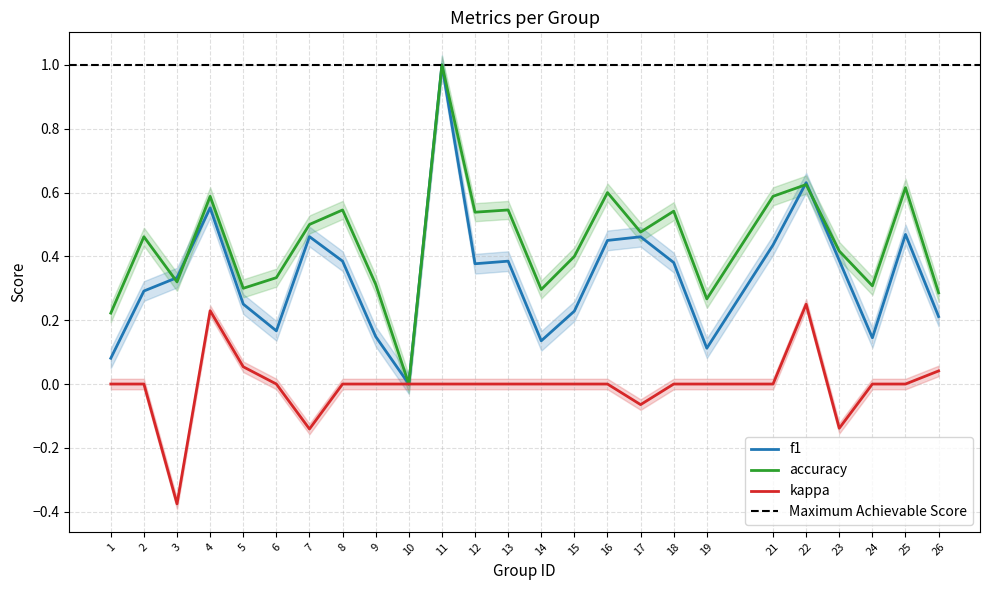

Reading right to left, list all the values displayed in this chart.

f1: 26=0.2	25=0.5	24=0.1	23=0.4	22=0.6	21=0.4	19=0.1	18=0.4	17=0.5	16=0.5	15=0.2	14=0.1	13=0.4	12=0.4	11=1.0	10=0.0	9=0.1	8=0.4	7=0.5	6=0.2	5=0.3	4=0.6	3=0.3	2=0.3	1=0.1
accuracy: 26=0.3	25=0.6	24=0.3	23=0.4	22=0.6	21=0.6	19=0.3	18=0.5	17=0.5	16=0.6	15=0.4	14=0.3	13=0.5	12=0.5	11=1.0	10=0.0	9=0.3	8=0.5	7=0.5	6=0.3	5=0.3	4=0.6	3=0.3	2=0.5	1=0.2
kappa: 26=0.0	25=0.0	24=0.0	23=-0.1	22=0.2	21=0.0	19=0.0	18=0.0	17=-0.1	16=0.0	15=0.0	14=0.0	13=0.0	12=0.0	11=0.0	10=0.0	9=0.0	8=0.0	7=-0.1	6=0.0	5=0.1	4=0.2	3=-0.4	2=0.0	1=0.0